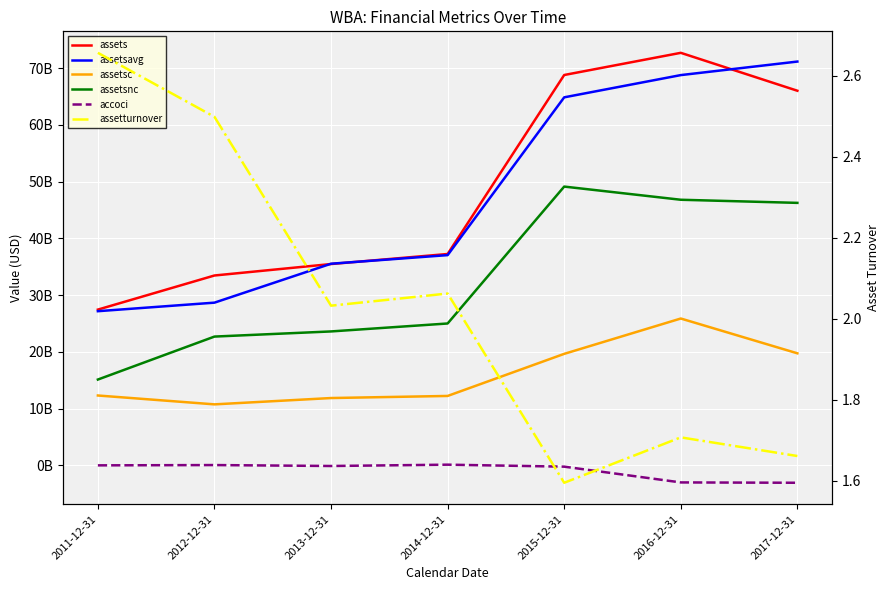

How many values in the assetsnc series exceed 25008000000?

3